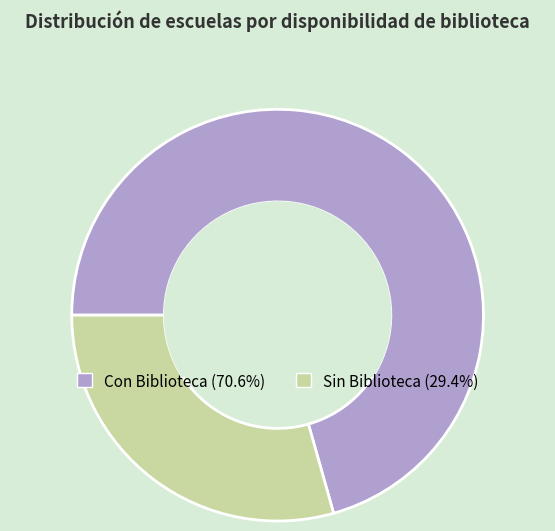

Which category has the biggest portion of the pie?

Con Biblioteca